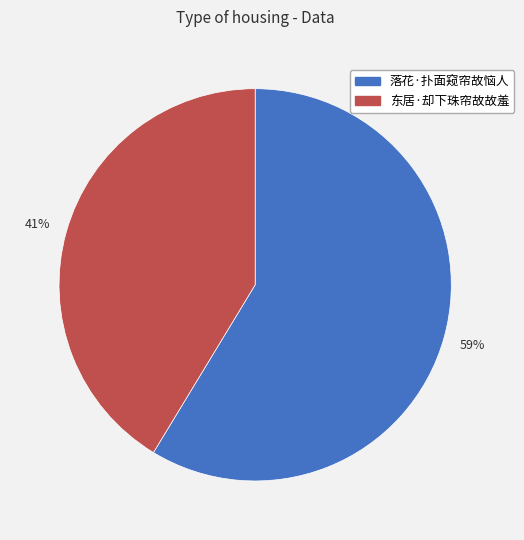

Rank the categories by value from highest to lowest.

落花·扑面窥帘故恼人, 东居·却下珠帘故故羞